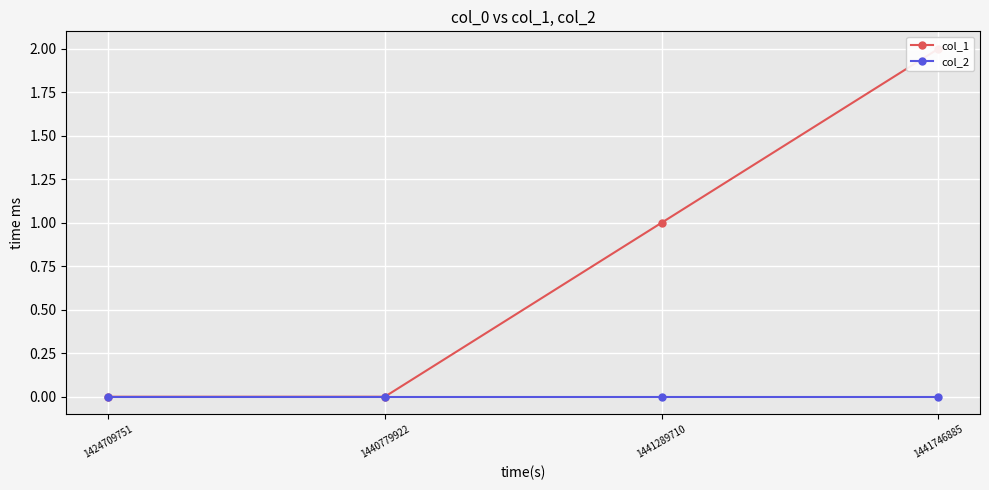

At how many categories does at least one series exceed 0?

2